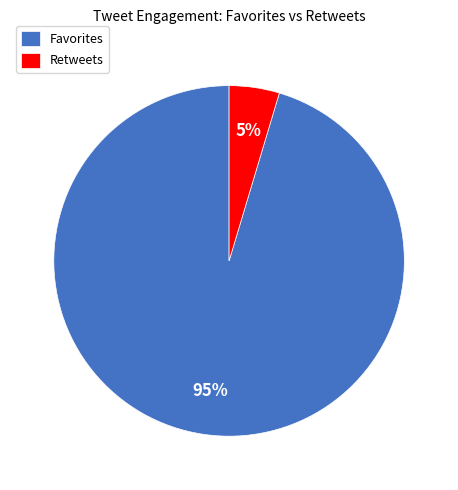

The Favorites slice represents 95% of the pie. True or false?

True